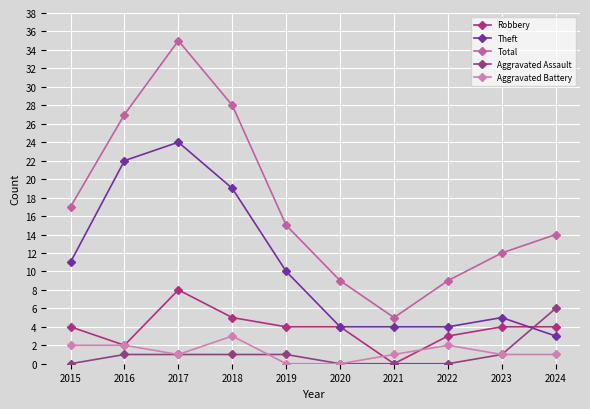

Reading left to right, extract all data points from this chart.

Robbery: 4	2	8	5	4	4	0	3	4	4
Theft: 11	22	24	19	10	4	4	4	5	3
Total: 17	27	35	28	15	9	5	9	12	14
Aggravated Assault: 0	1	1	1	1	0	0	0	1	6
Aggravated Battery: 2	2	1	3	0	0	1	2	1	1